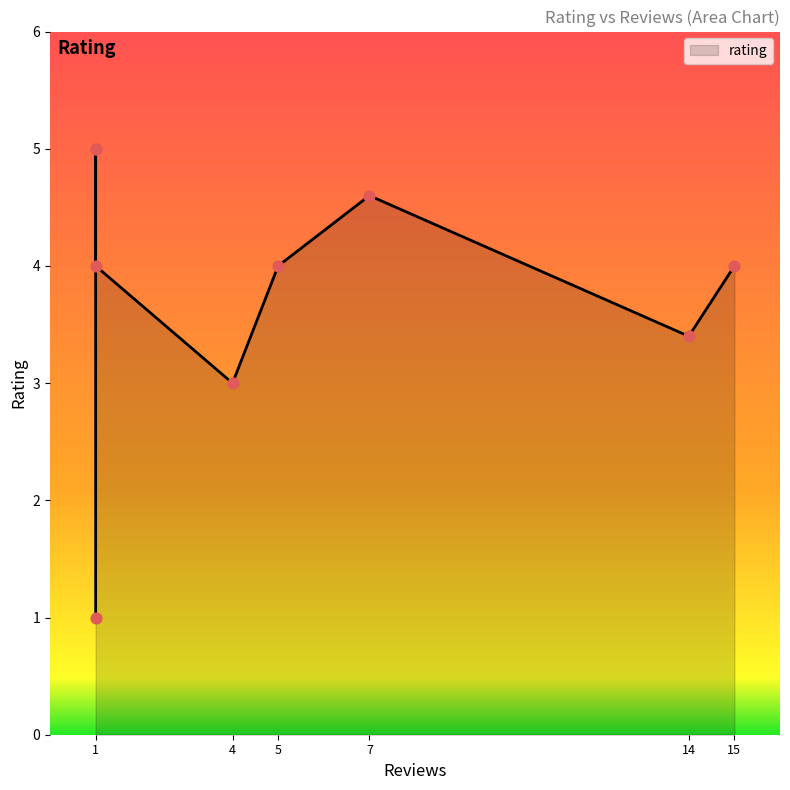

What is the change in value from 7 to 4?

-1.6